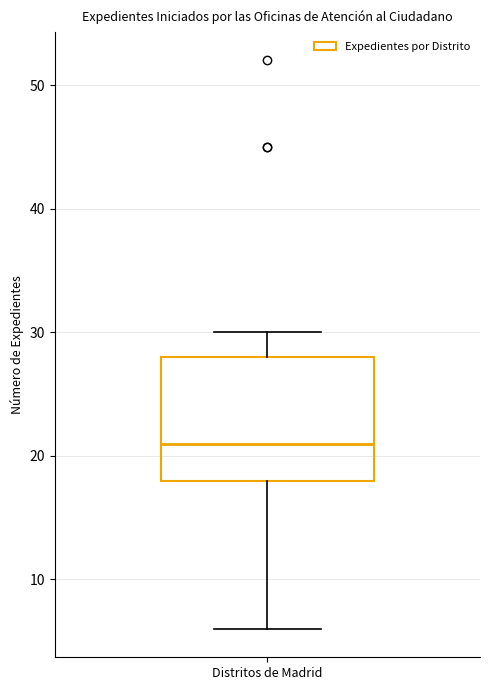

Read this box plot against the y-axis: the position of the median line, the range covered by the box, and the ends of both whiskers. The values are not printed on the chart, so give them approximately, as read against the axis.

median 21, box 18 to 28, whiskers 6 to 30